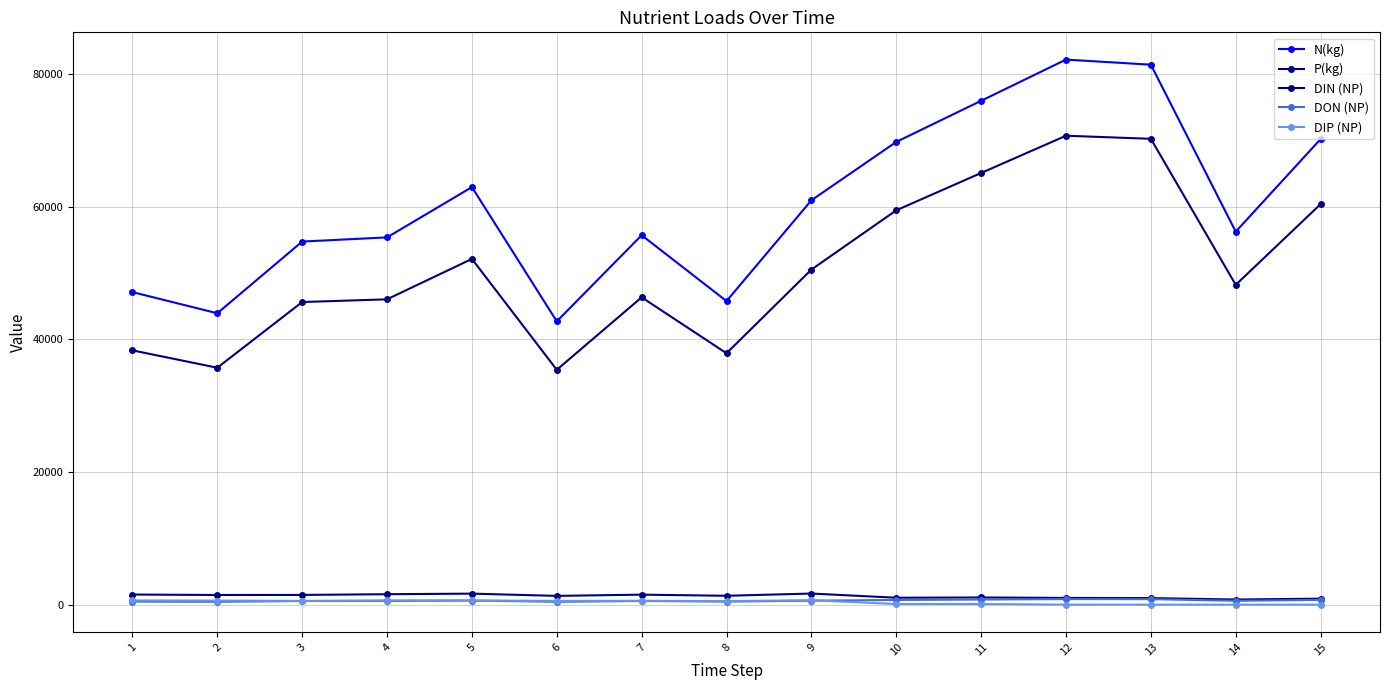

True or false: P(kg) has a value of 1321.7 at 6.

True